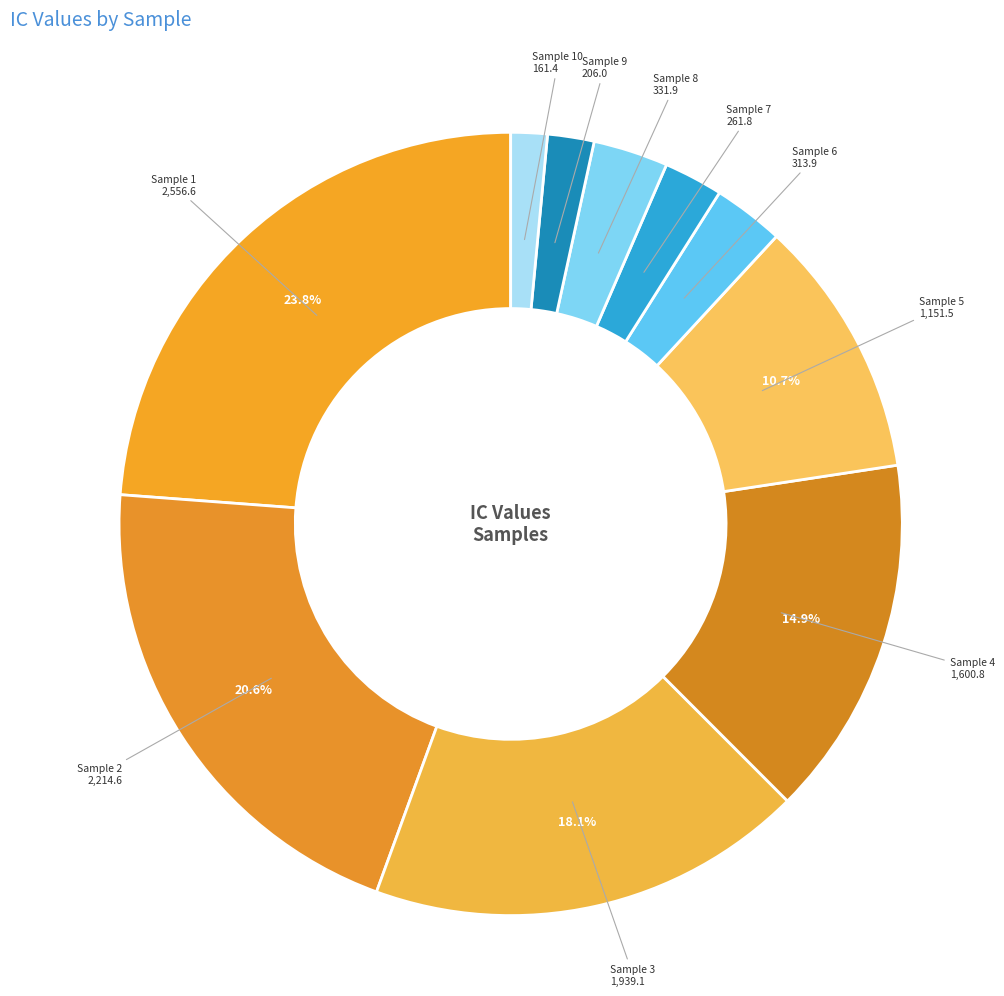

Which slice is the smallest?

10